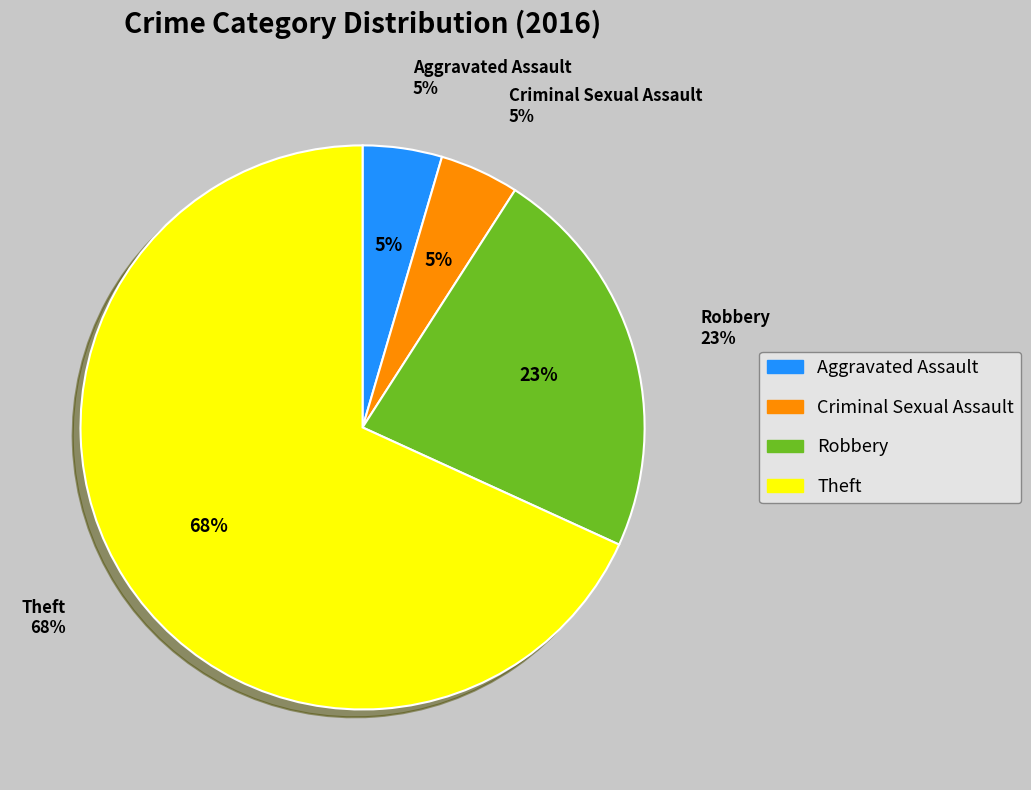

Do Aggravated Assault and Criminal Sexual Assault together represent more than half of the pie?

No